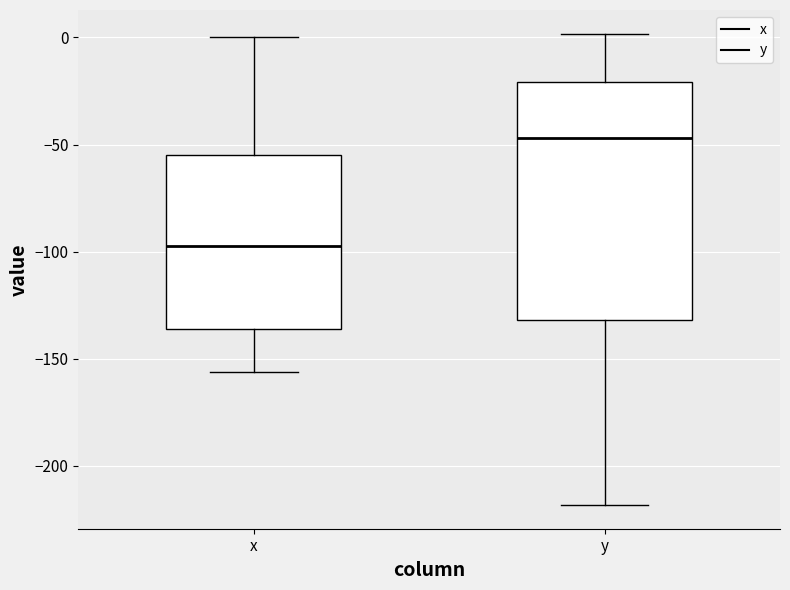

Comparing the boxes themselves (not the whiskers), which one is the tallest?

y